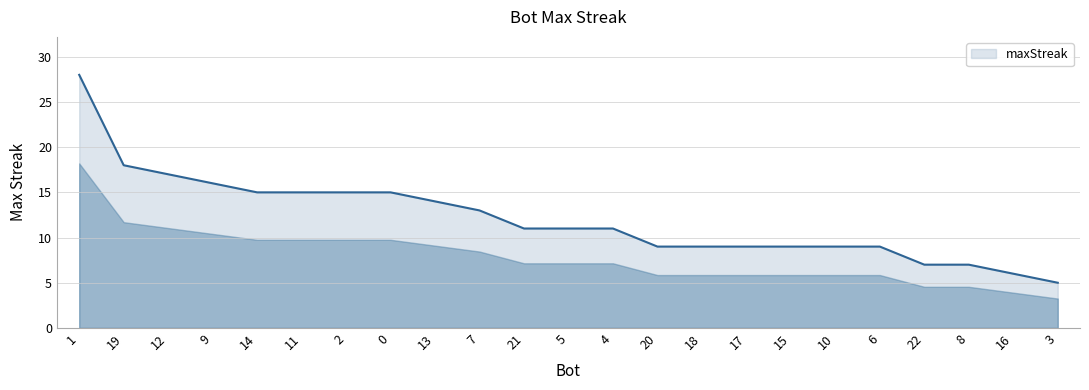

True or false: the data shows 24 at 12.

False